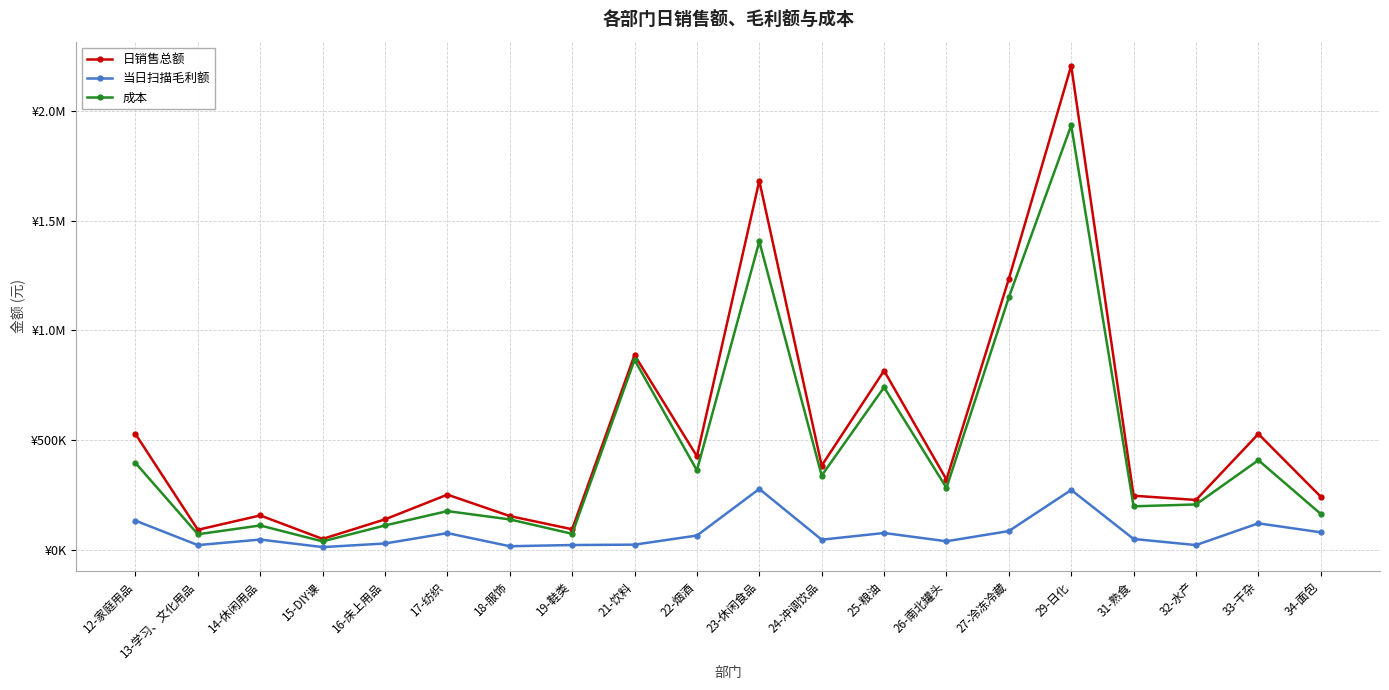

Which series has the largest range (max minus min)?

日销售总额